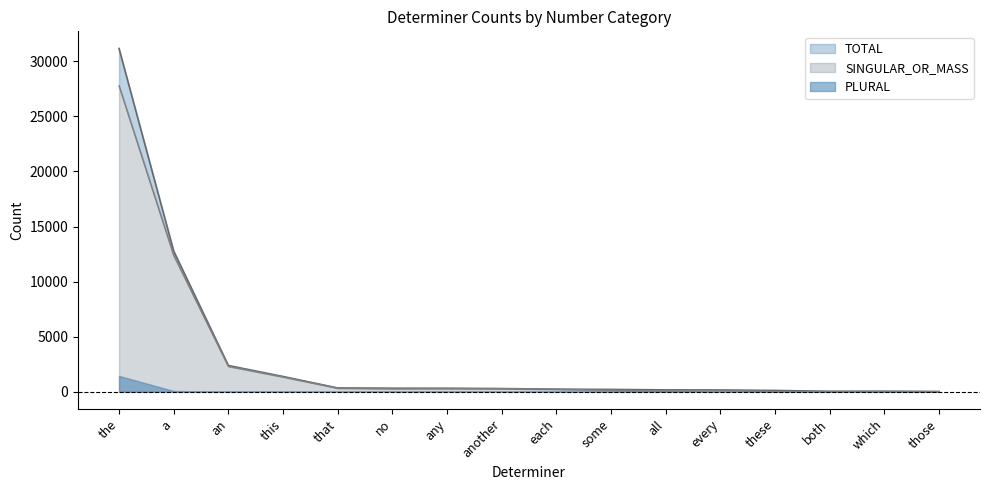

True or false: TOTAL and SINGULAR_OR_MASS intersect in this chart.

False